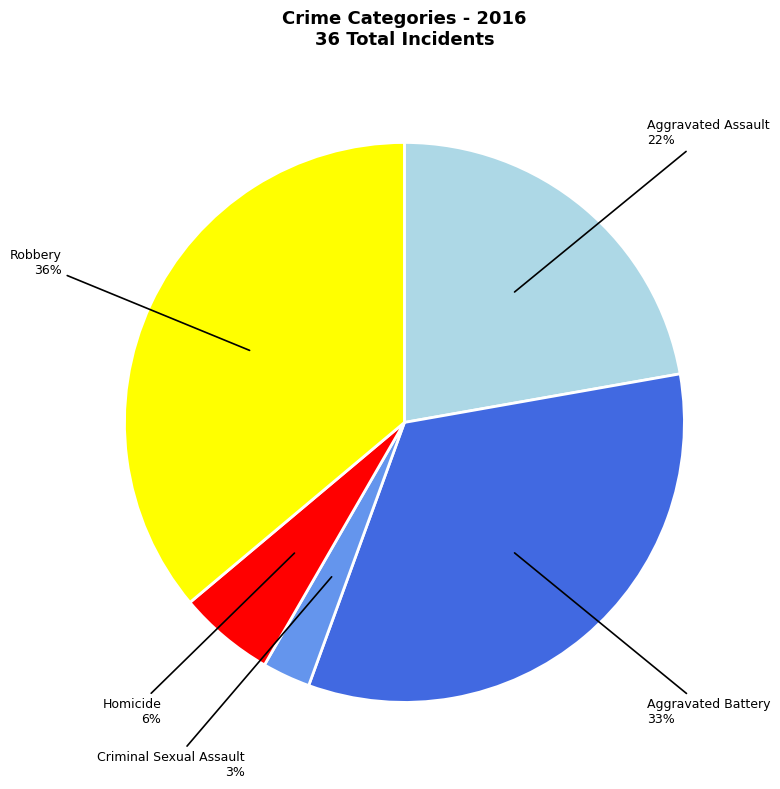

Rank the categories by value from highest to lowest.

Robbery, Aggravated Battery, Aggravated Assault, Homicide, Criminal Sexual Assault